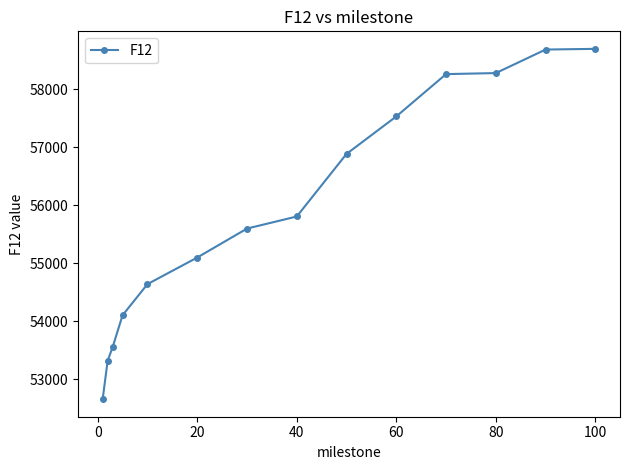

What is the average value?

55933.0